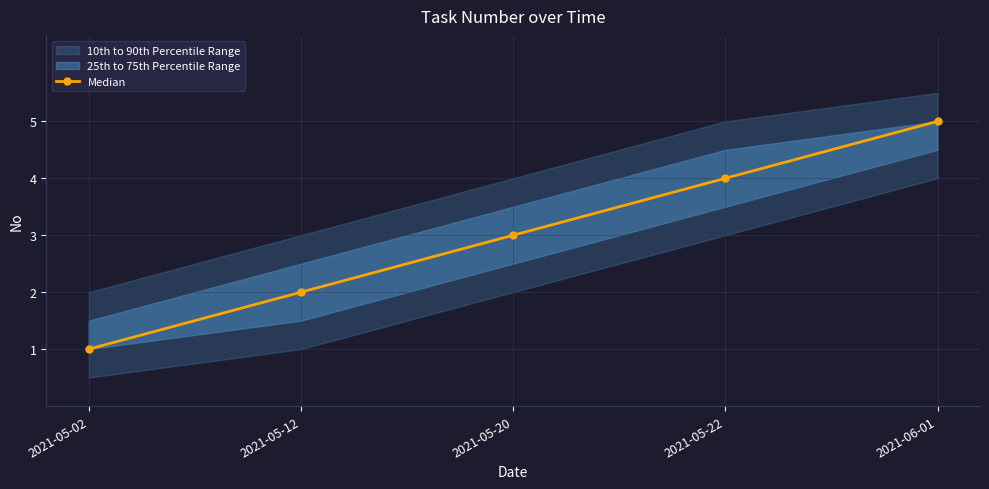

Is it true that the value at 2021-06-01 is 7?

False